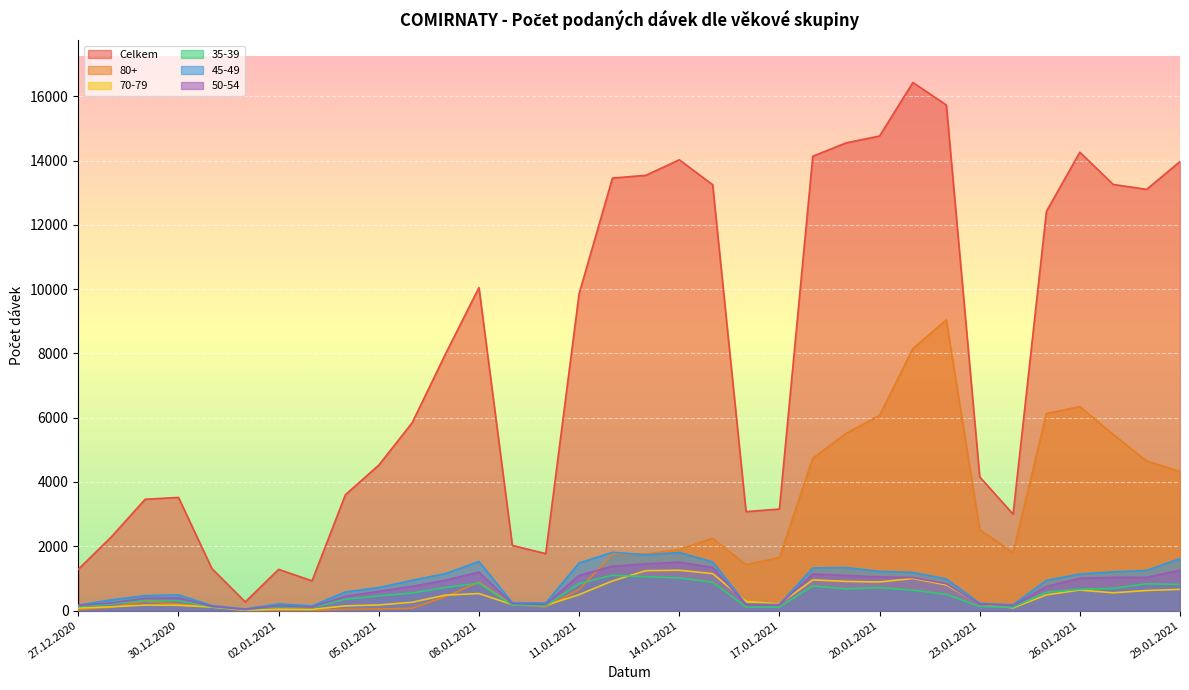

Is the value of 45-49 at 02.01.2021 greater than the value of Celkem at 20.01.2021?

No